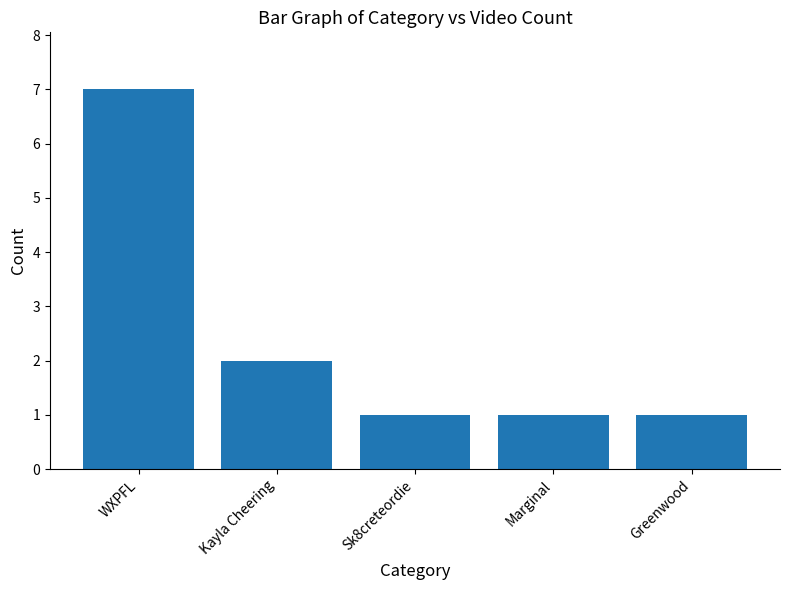

The chart shows a value of 3 at Kayla Cheering. True or false?

False